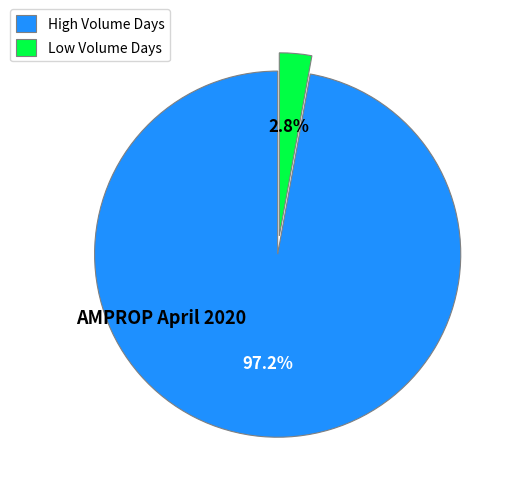

Combined, do High Volume Days and Low Volume Days account for over 50%?

Yes